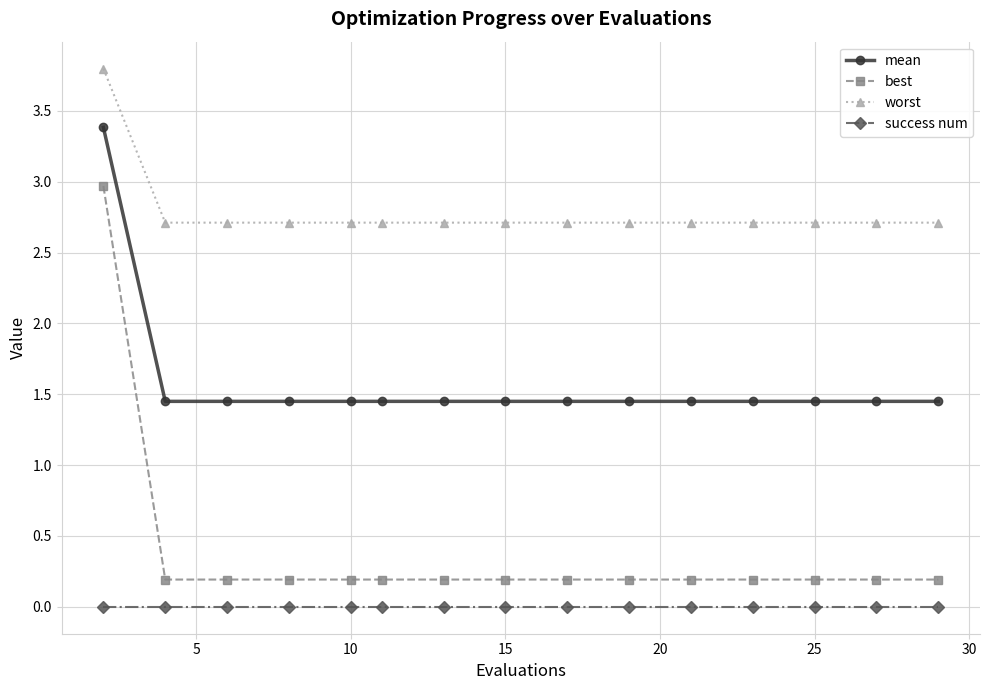

What is the greatest value displayed?

3.8